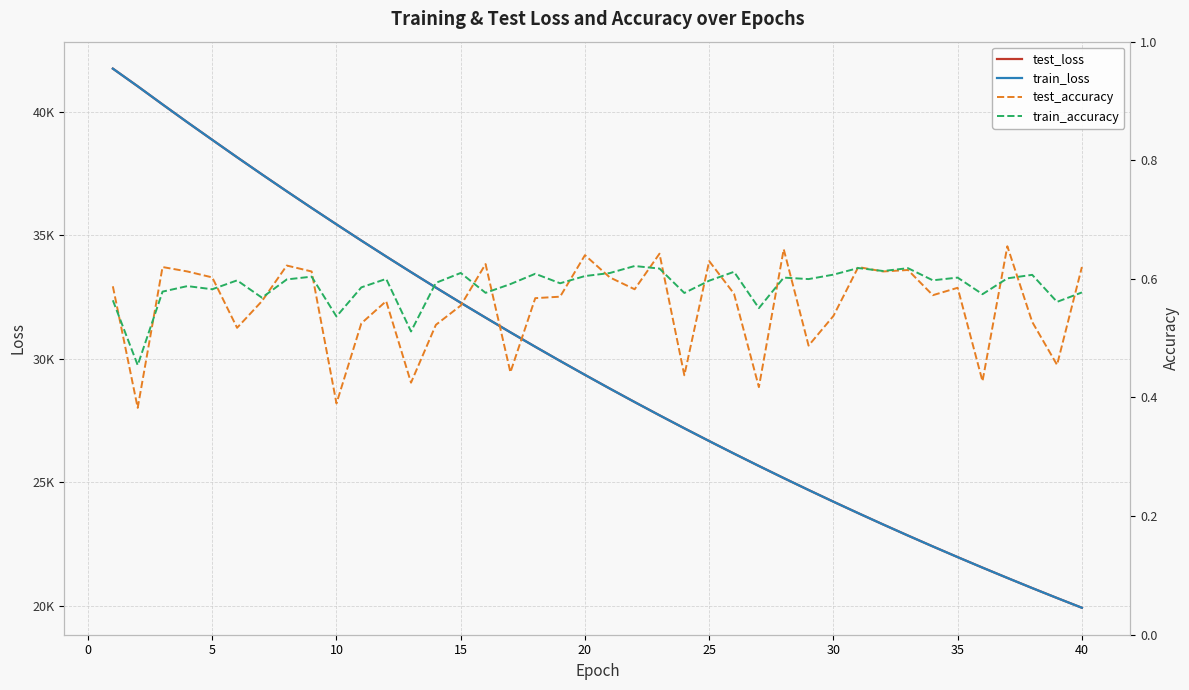

How many data points in train_loss are above 29352?

20